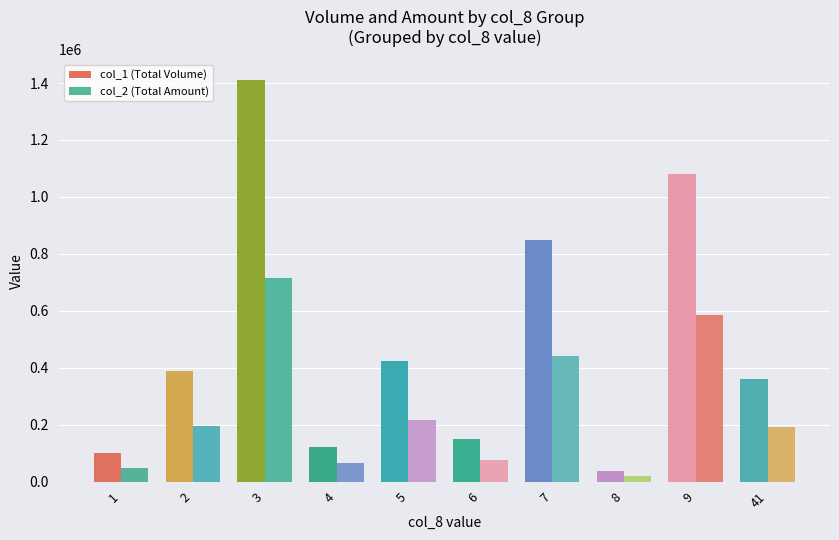

How many bars are there in total?

20